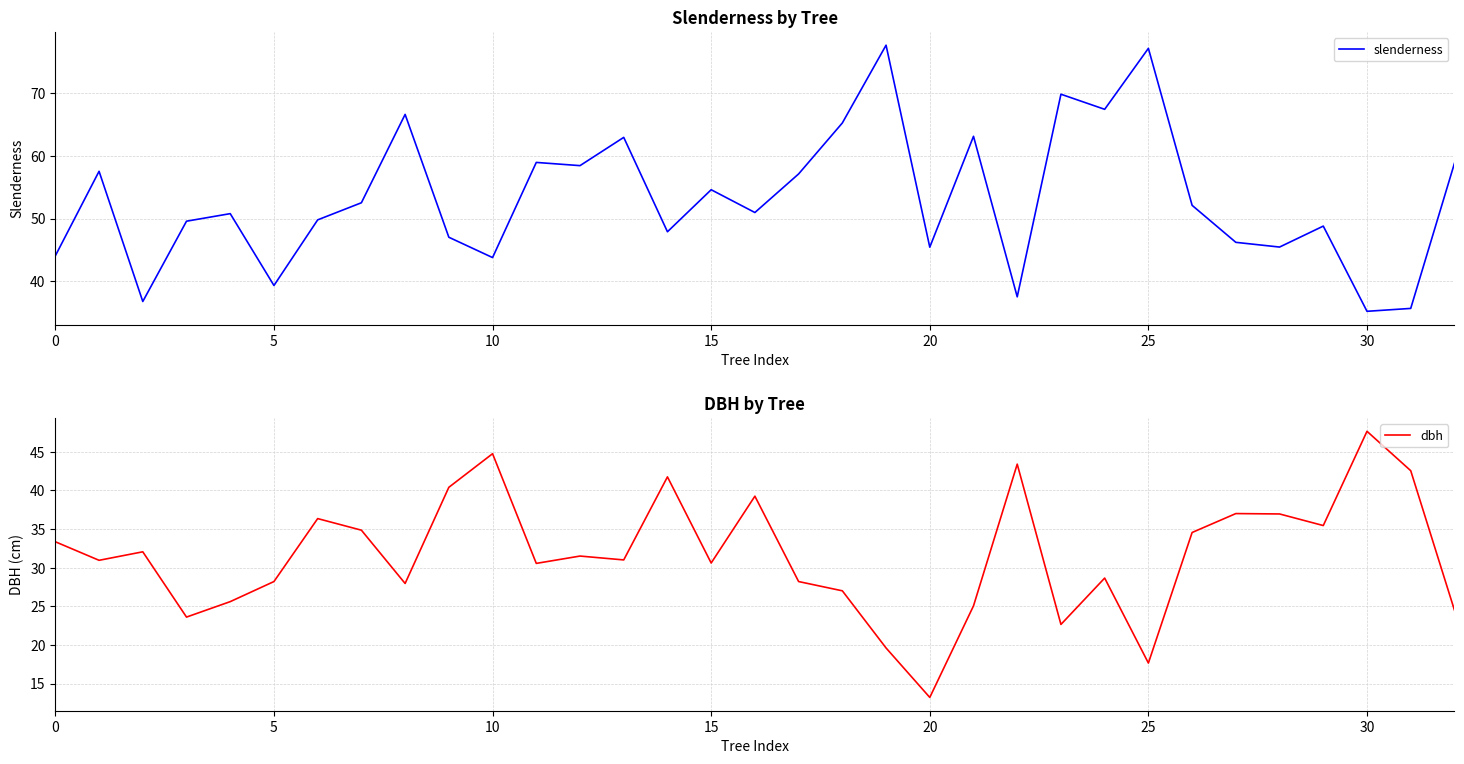

What is the value of the dbh point at the 9th from the left?

27.9